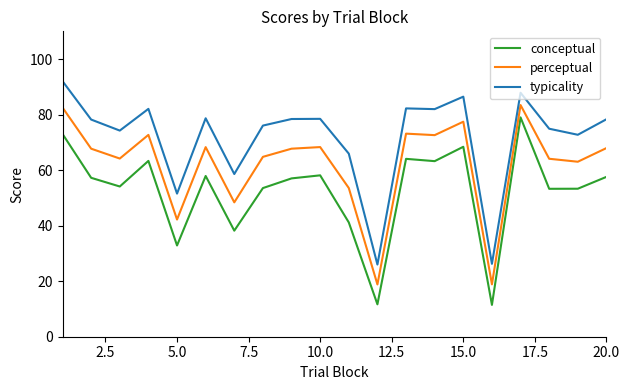

Rank the series by their average value, from highest to lowest.

typicality, perceptual, conceptual